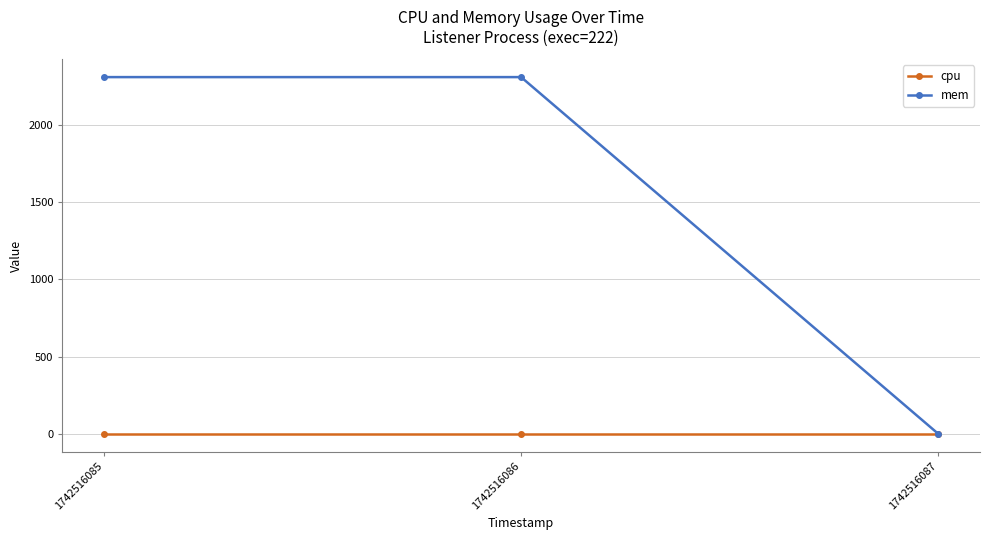

Reading right to left, extract all data points from this chart.

cpu: 0	0	0
mem: 0	2308	2308